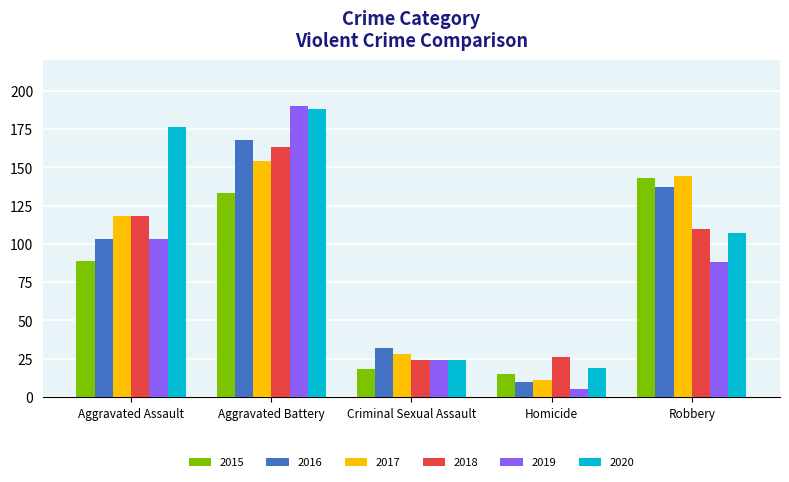

At which category is the sum across all series the highest?

Aggravated Battery